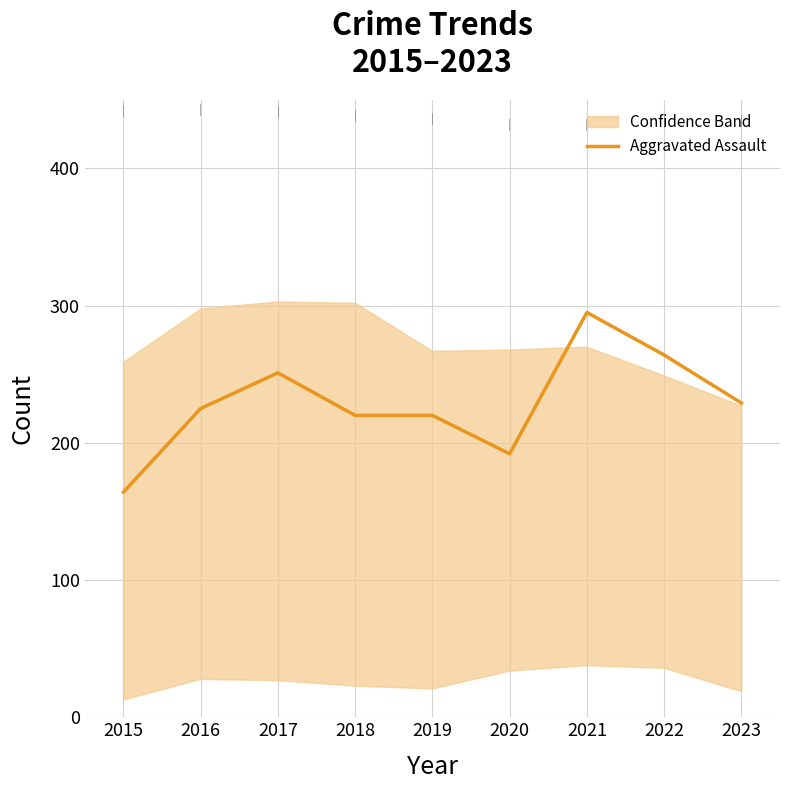

The chart shows a value of 98 at 2019. True or false?

False